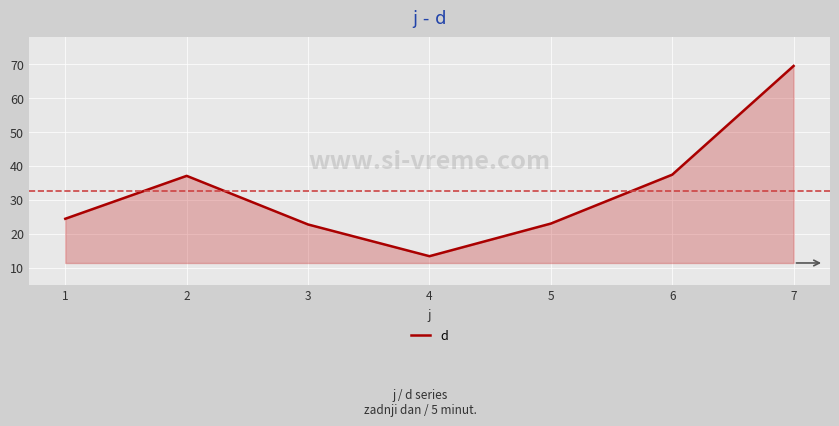

How many interior local valleys (lower than both neighbors) does the data have?

1